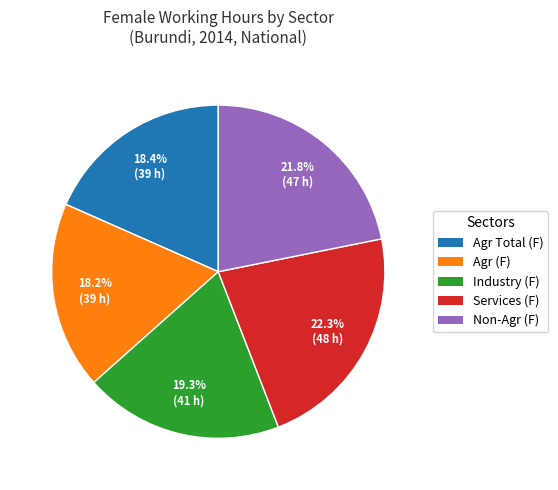

Is there a majority slice in this chart?

No